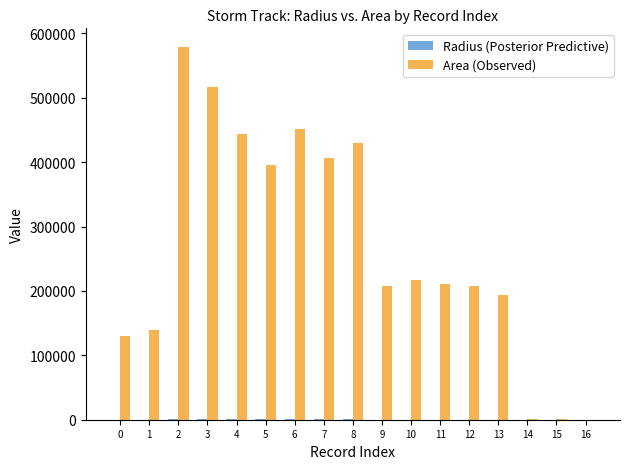

What is the total value across all series at 10?

217763.1